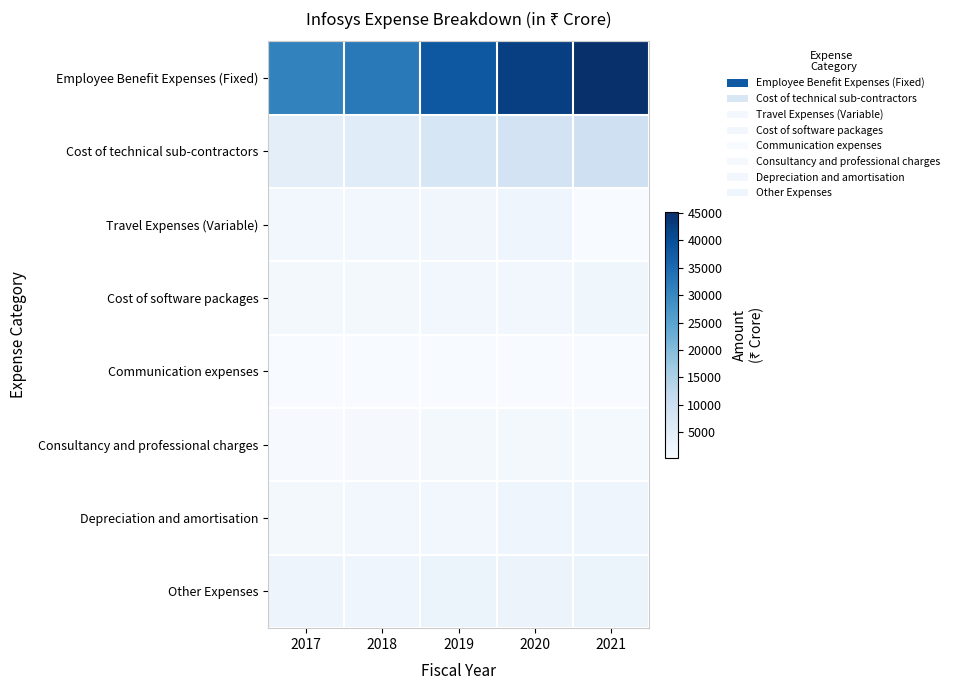

Which has a higher value, 2019 or 2018?

2019